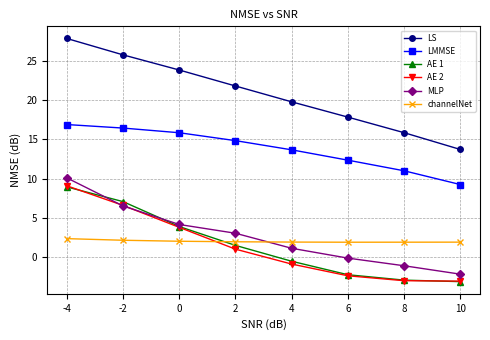

In channelNet, how many points are lower than both neighbors (excluding endpoints)?

1